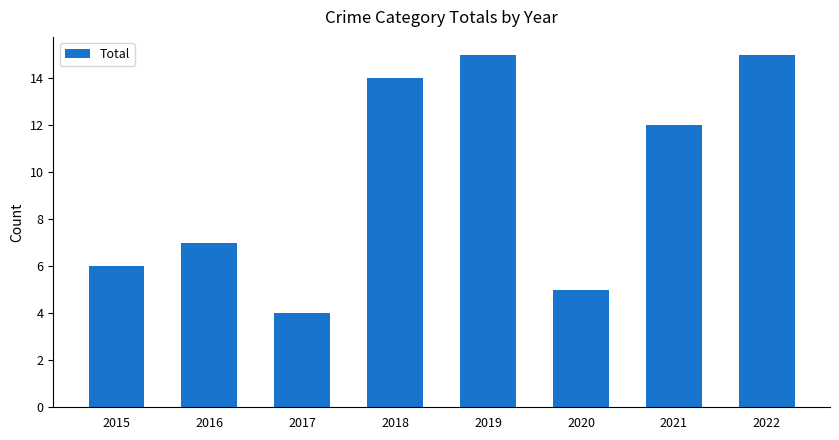

What is the change in value from 2017 to 2021?

+8